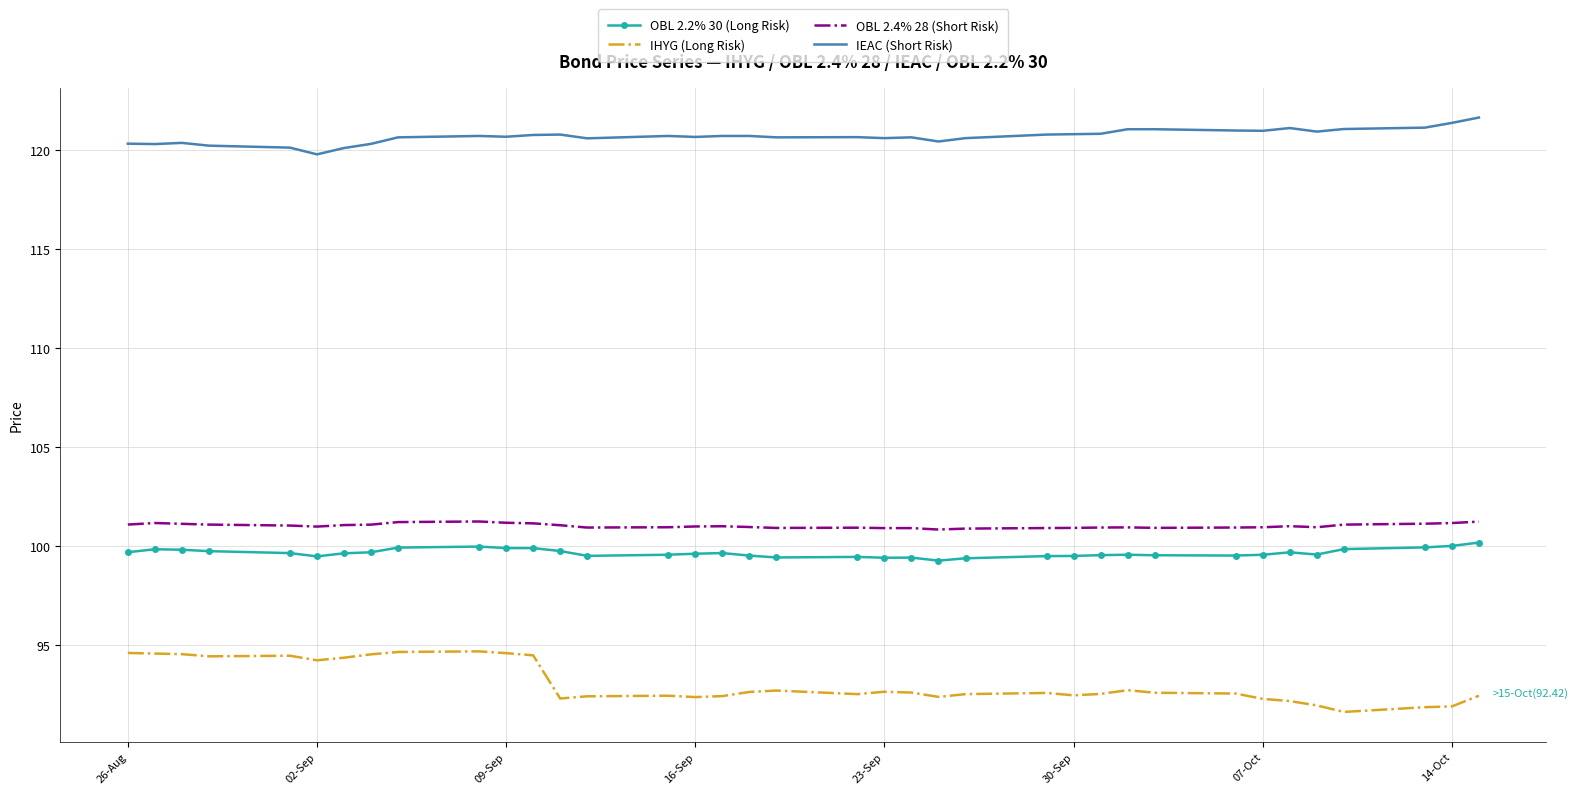

At how many categories does at least one series exceed 94?

37